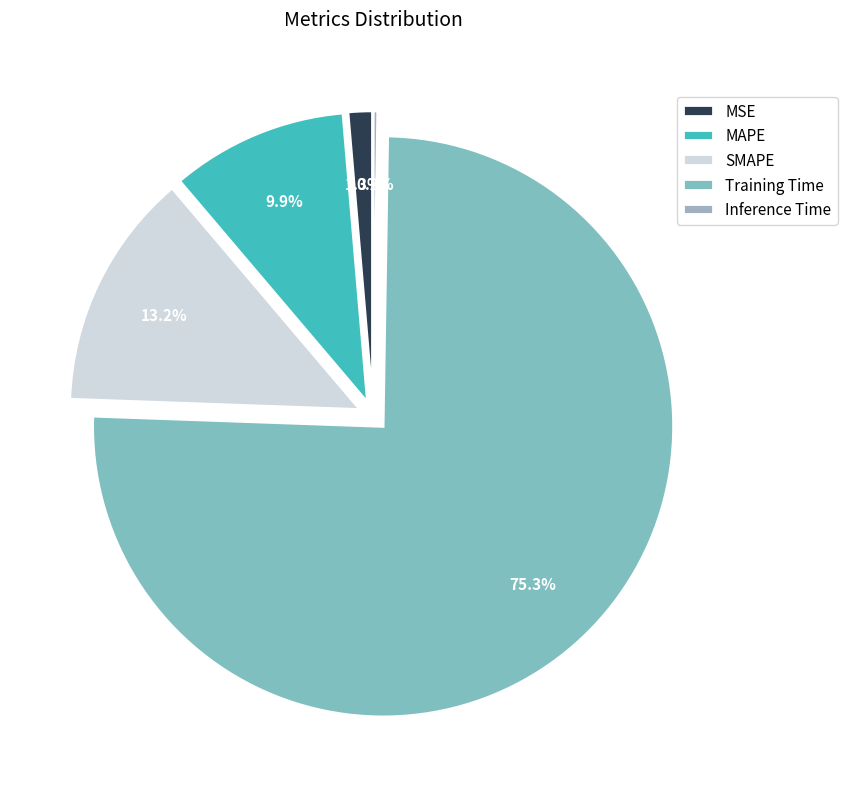

Does Training Time represent more than half of the total?

Yes